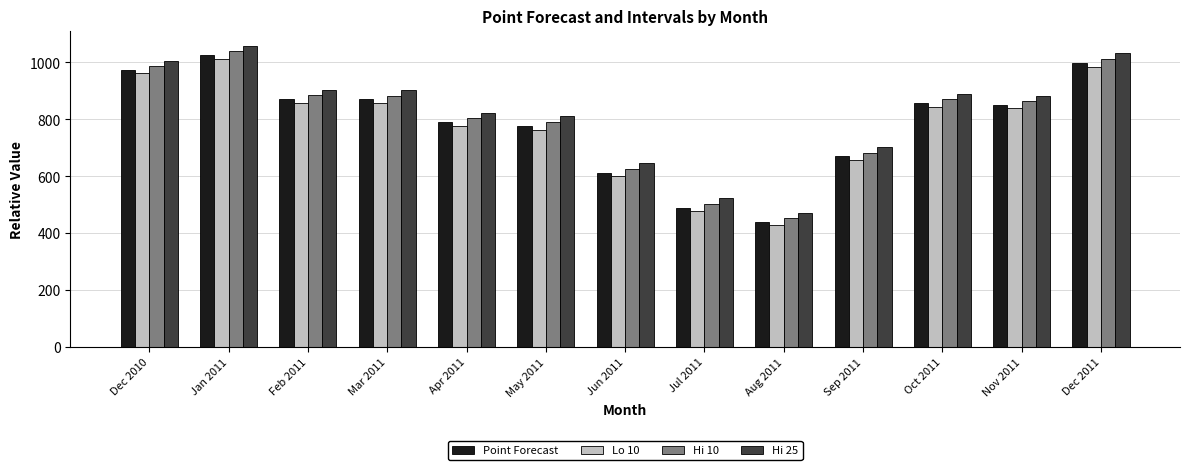

Is it true that Point Forecast equals 489 at Jul 2011?

True